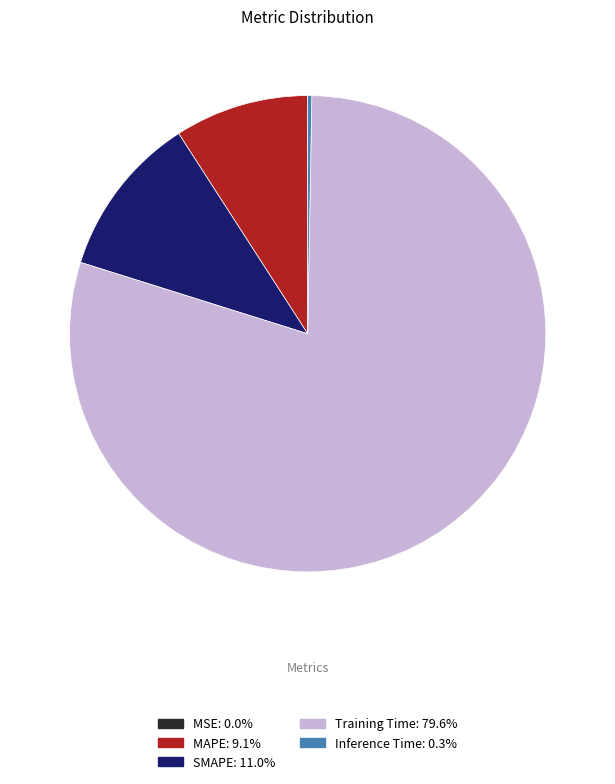

True or false: MAPE accounts for 9% of the total.

True